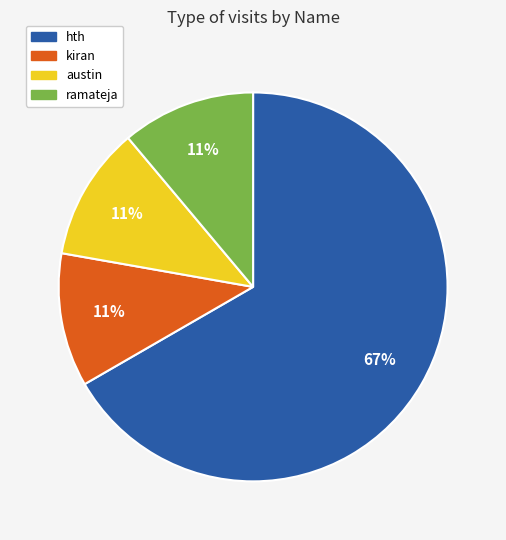

To the nearest percent, what percentage of the pie is ramateja?

11%